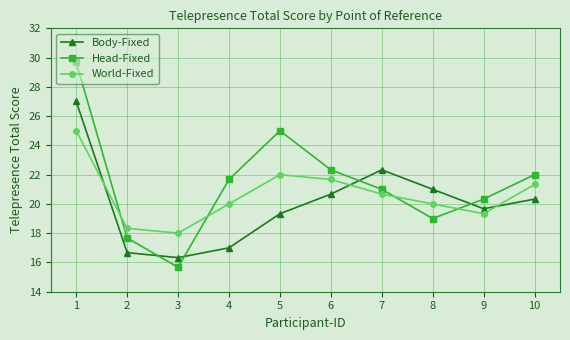

Reading left to right, list all the values displayed in this chart.

Body-Fixed: 27.0	16.7	16.3	17.0	19.3	20.7	22.3	21.0	19.7	20.3
Head-Fixed: 29.7	17.7	15.7	21.7	25.0	22.3	21.0	19.0	20.3	22.0
World-Fixed: 25.0	18.3	18.0	20.0	22.0	21.7	20.7	20.0	19.3	21.3